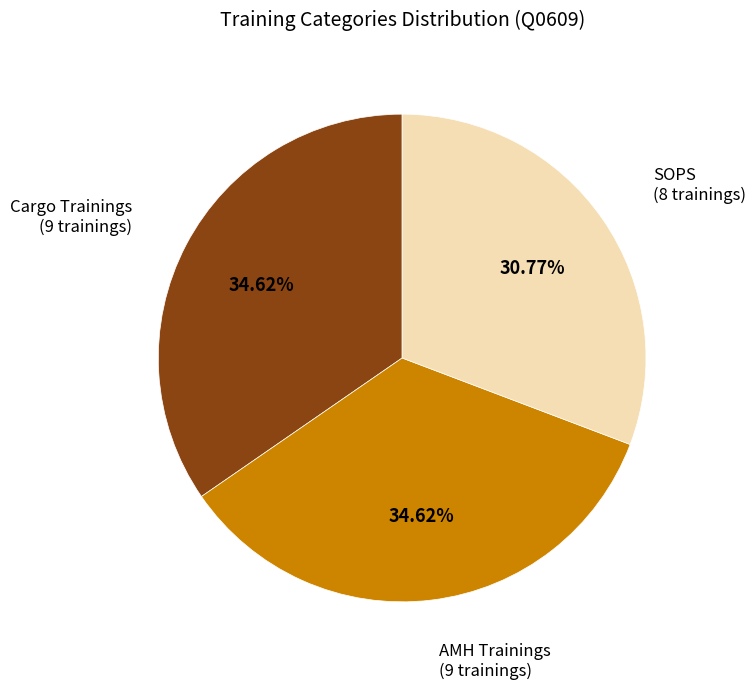

Is there any slice that represents more than half of the pie?

No